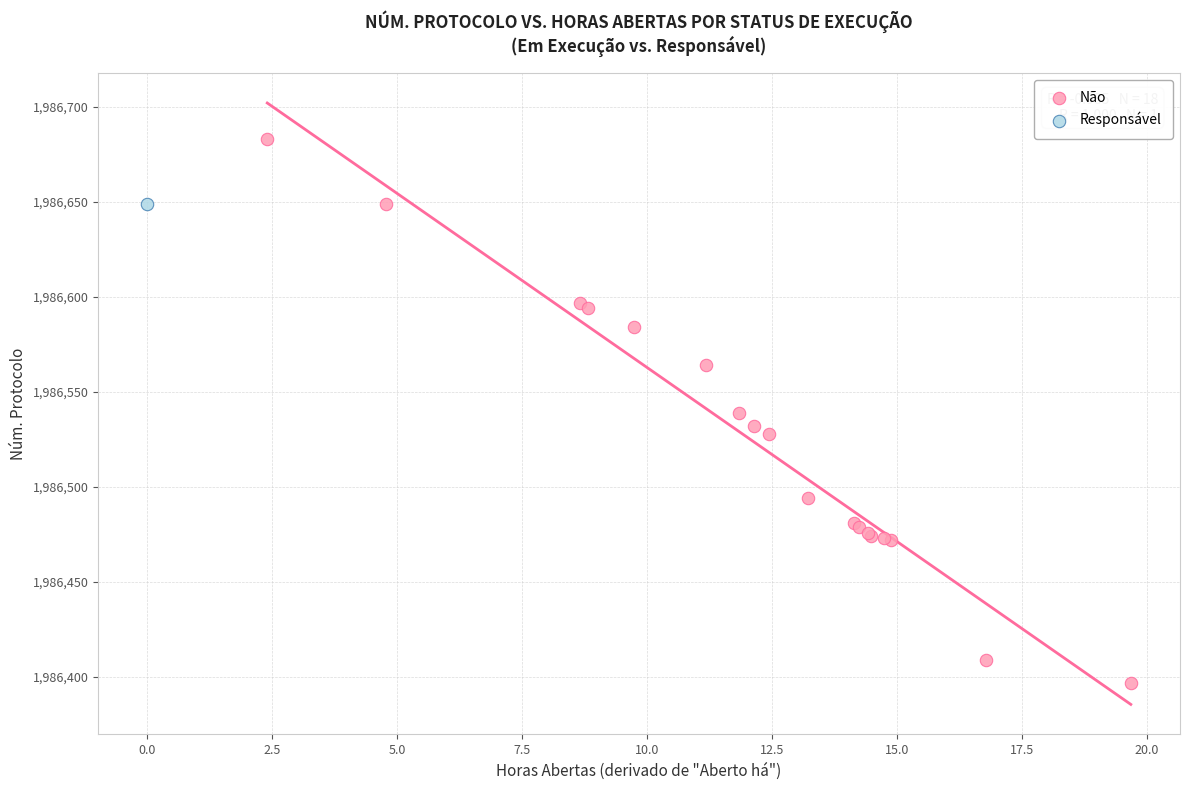

What are all the series names shown in the legend?

Não, Responsável